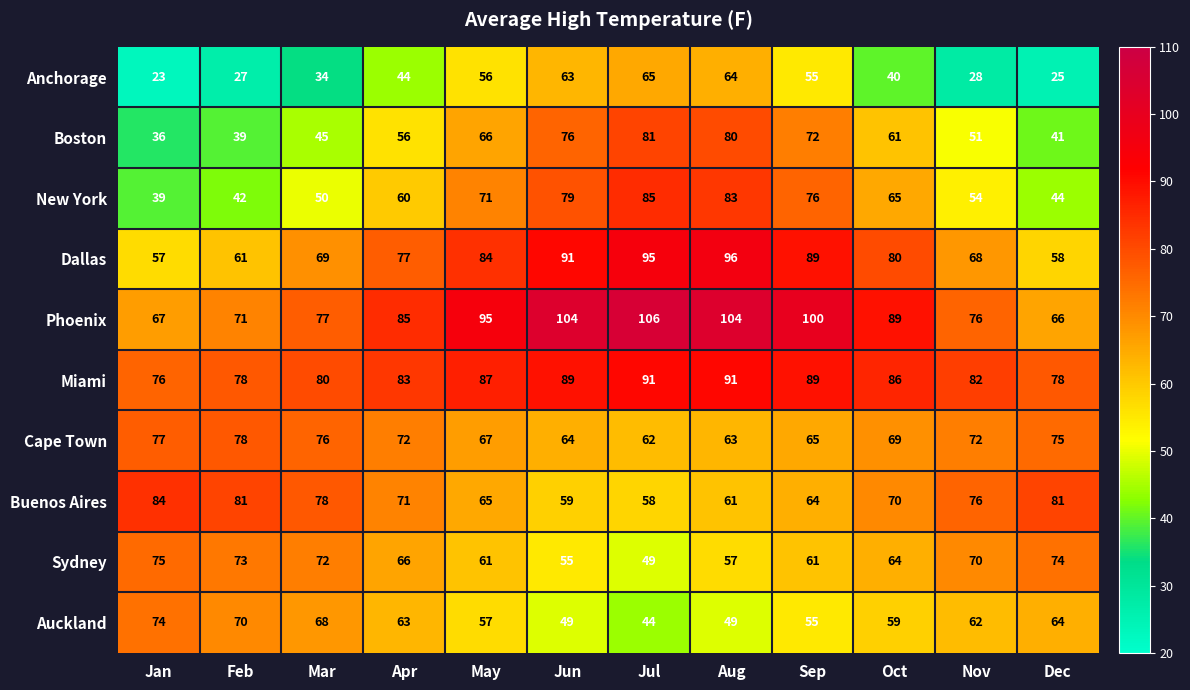

What is the greatest value displayed?

106